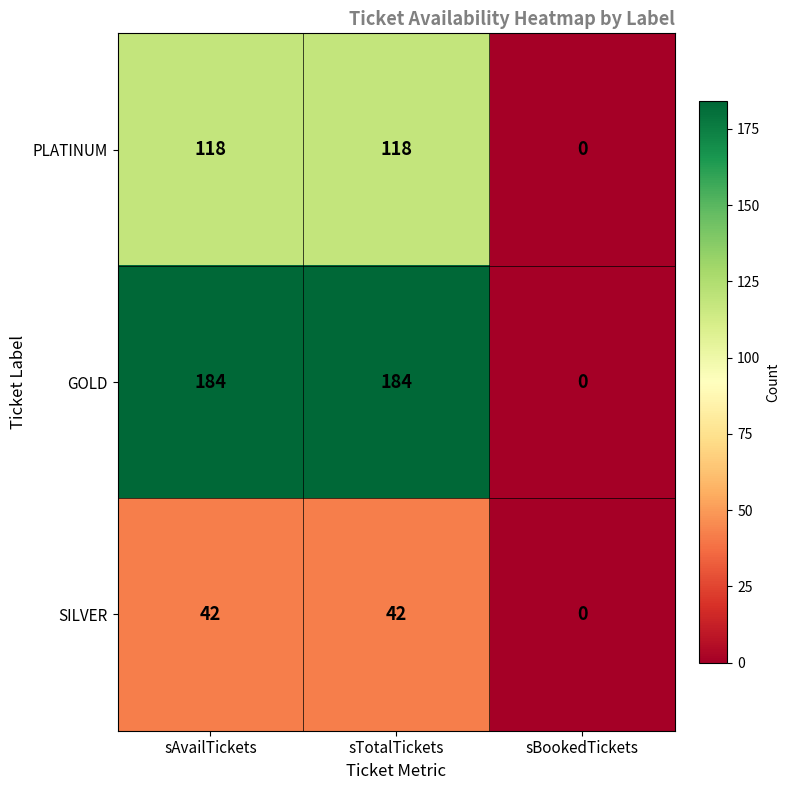

How many values in the PLATINUM series are below 118?

1